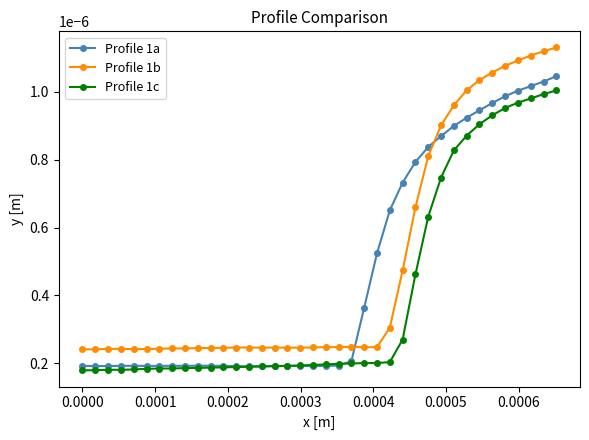

What are all the series names shown in the legend?

Profile 1a, Profile 1b, Profile 1c